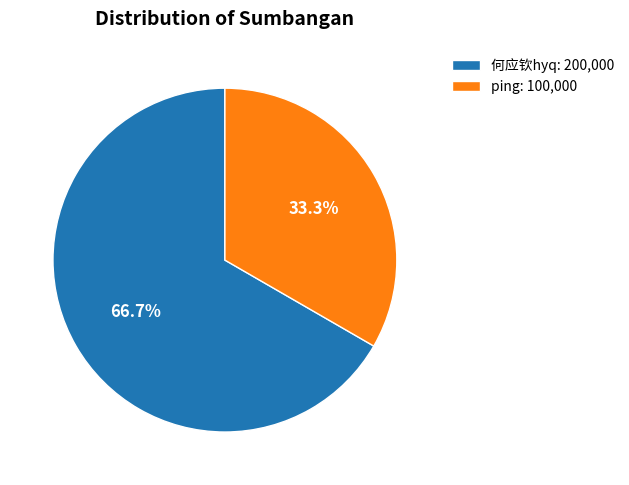

Combined, what portion of the pie is 何应钦hyq and ping?

100.0%